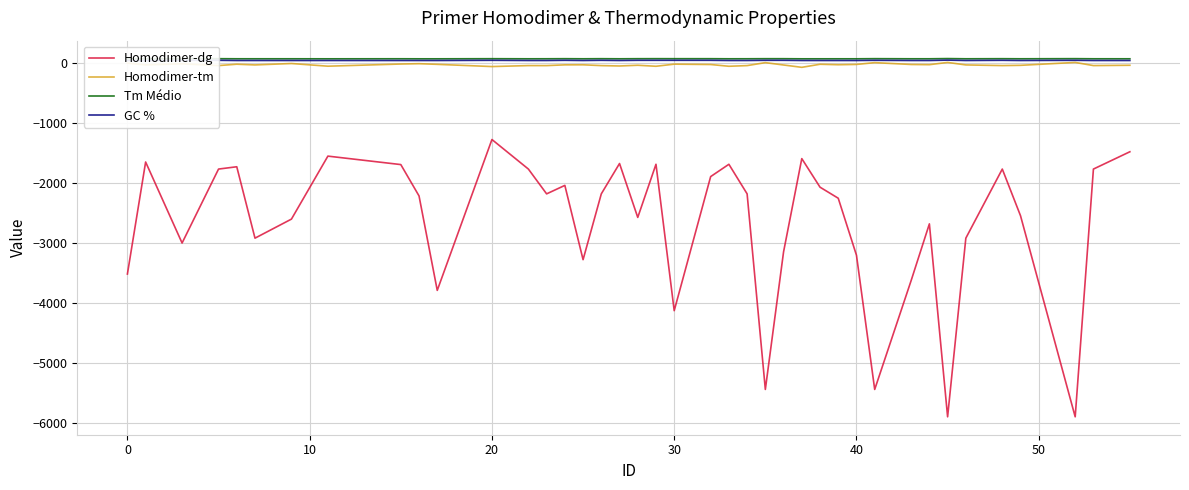

Which series has the largest total across all categories?

Tm Médio